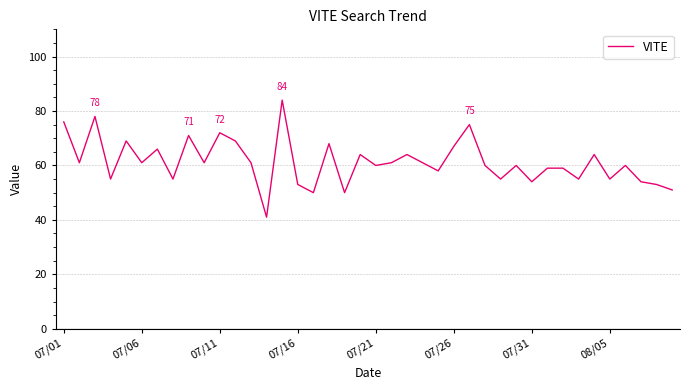

What is the smallest value displayed?

41